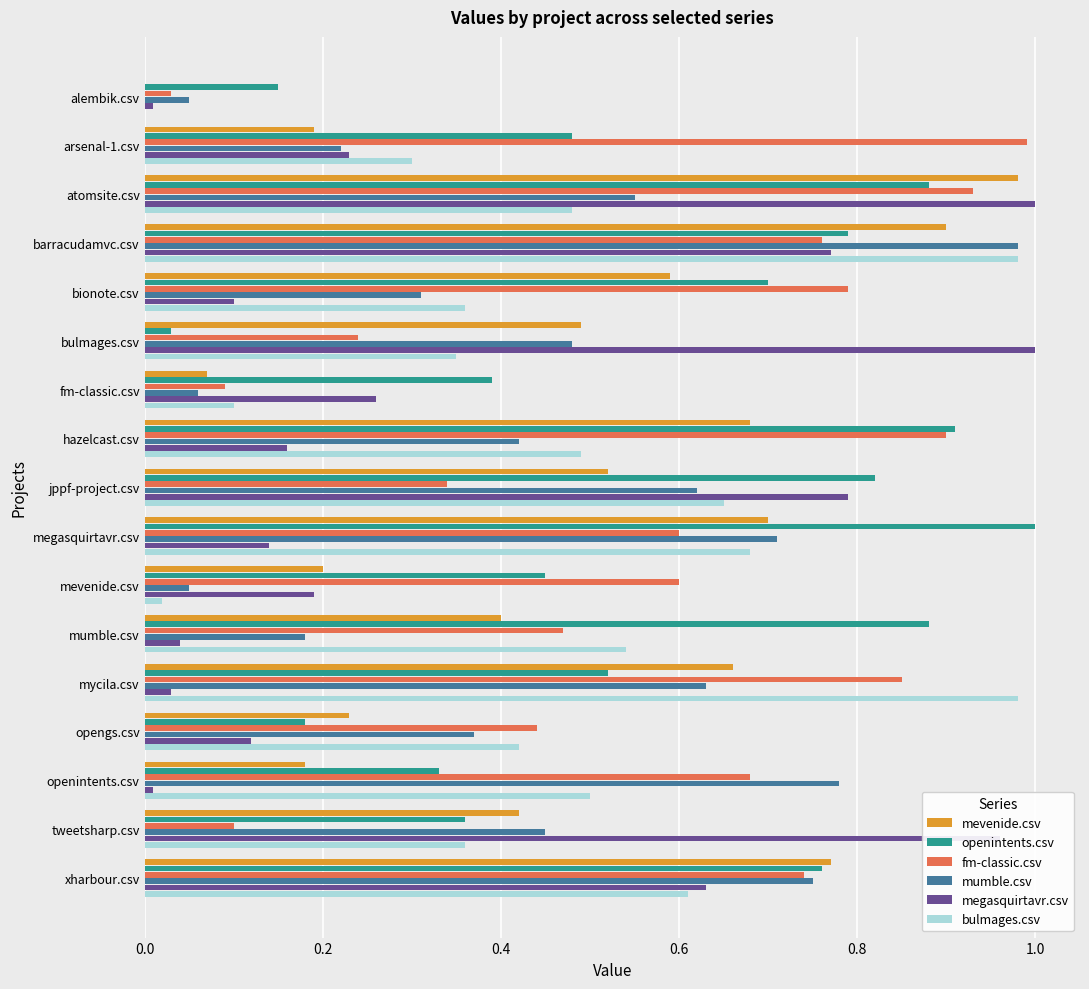

Which category has the highest value in the mumble.csv series?

barracudamvc.csv